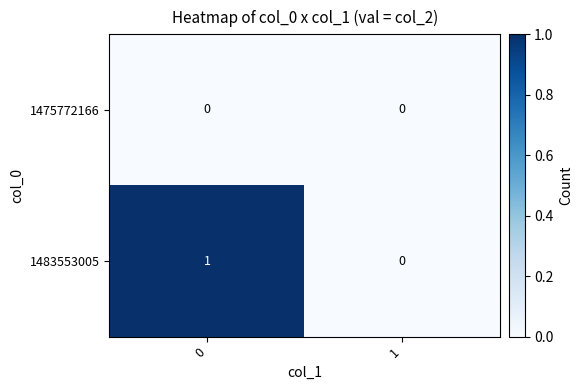

How many data points does each series have?

2